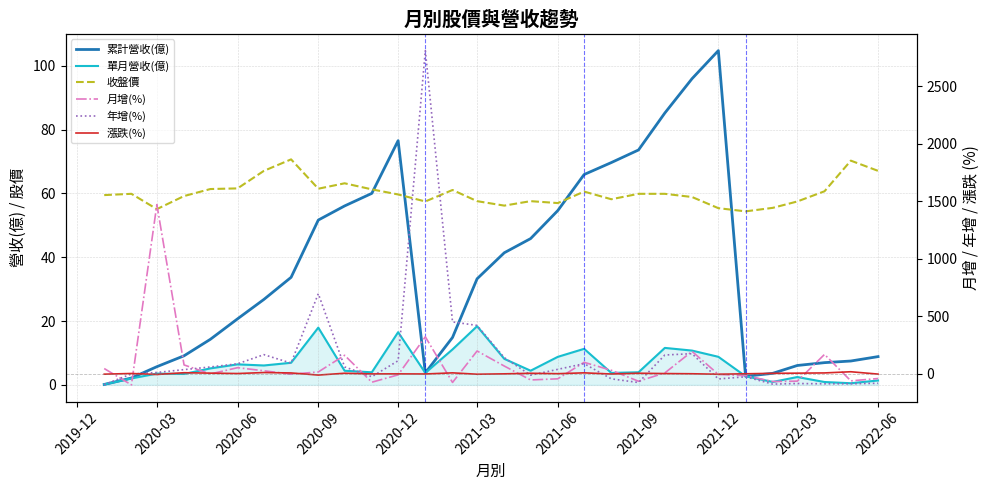

Is the value of 漲跌(%) at 22 greater than the value of 年增(%) at 22?

No